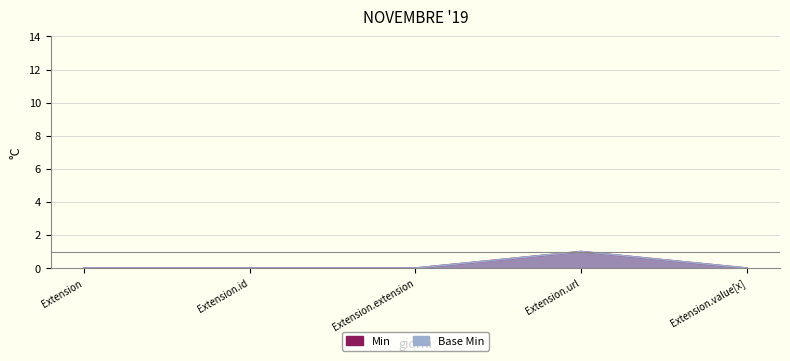

Is it true that Base Min equals 0 at Extension.value[x]?

True